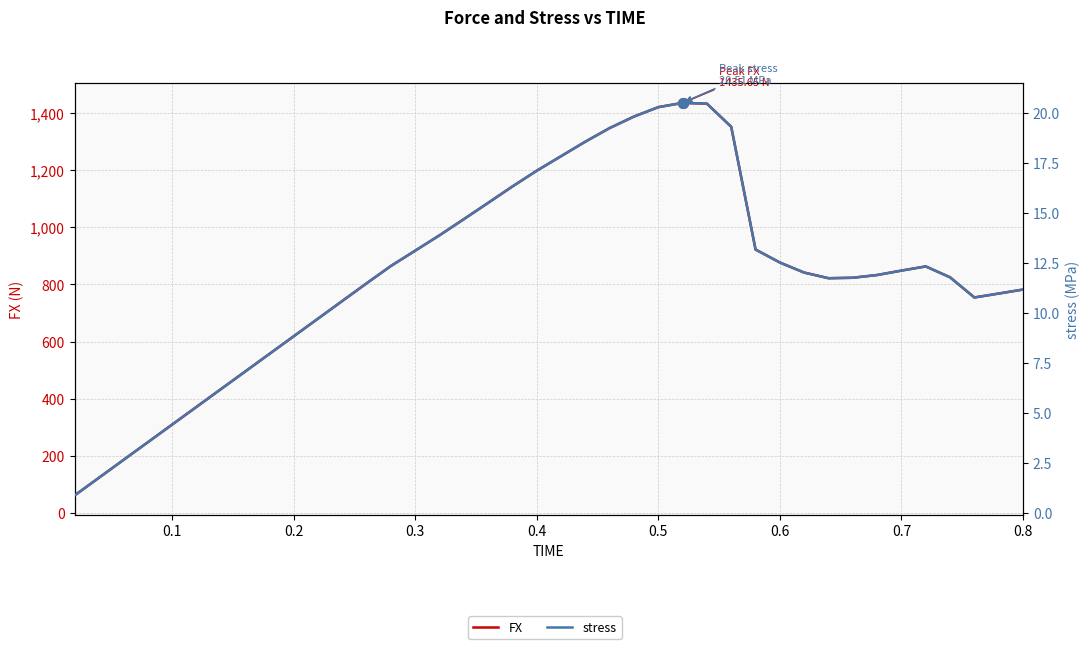

List the series in order of their peak value, lowest first.

stress, FX